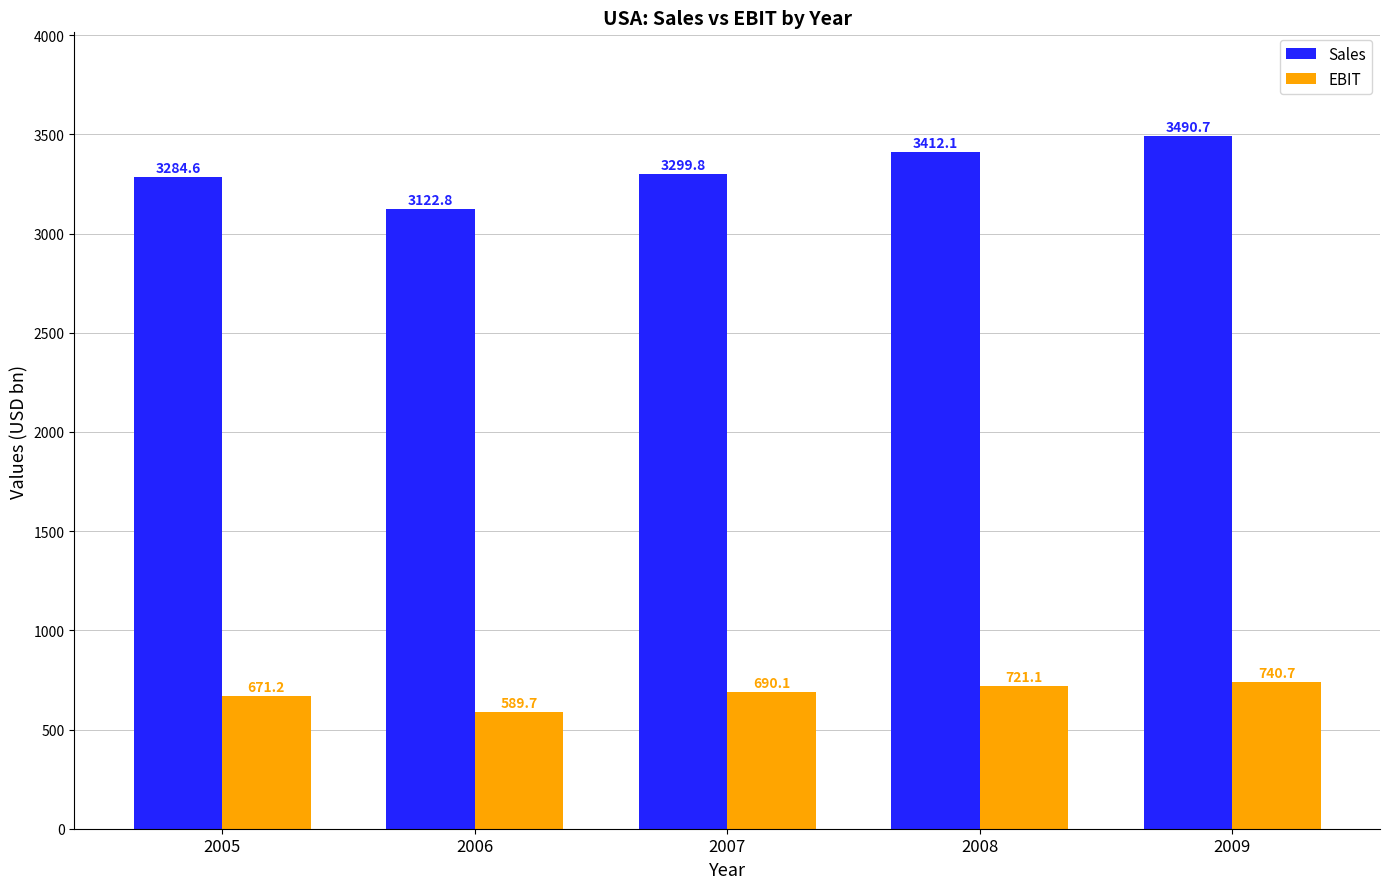

Which category has the lowest value in the EBIT series?

2006